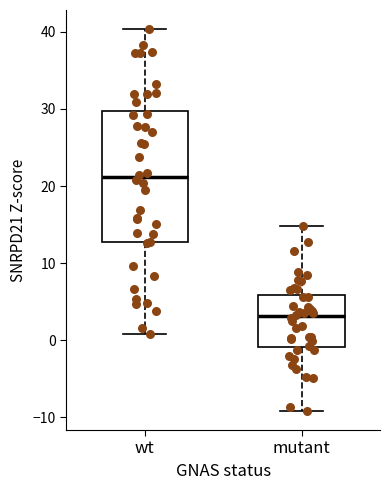

Comparing the boxes themselves (not the whiskers), which one is the tallest?

wt